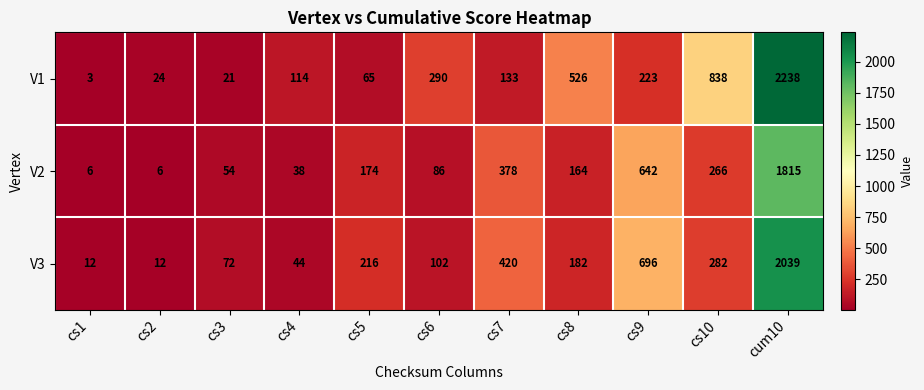

Which category has the lowest value across all series?

cs1